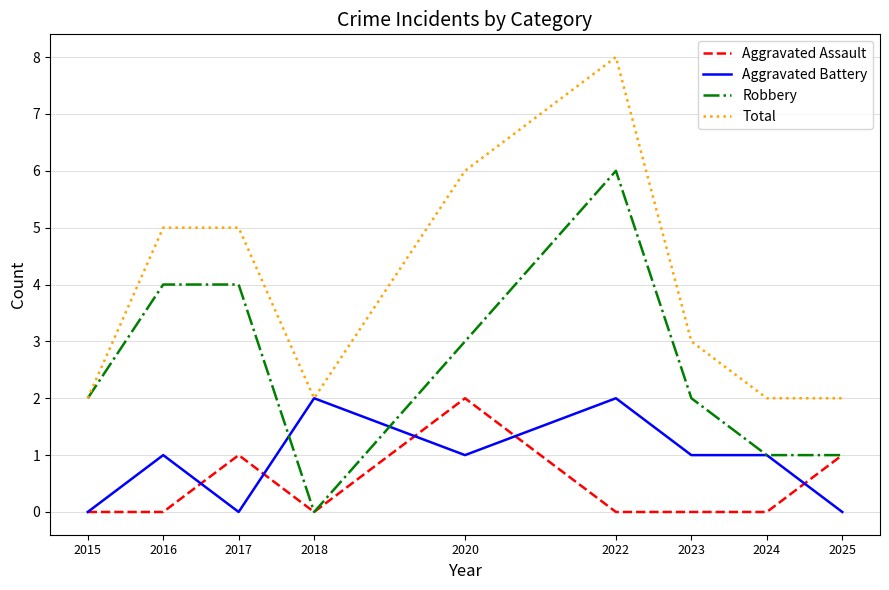

What is the spread (max minus min) of values at 2020?

5